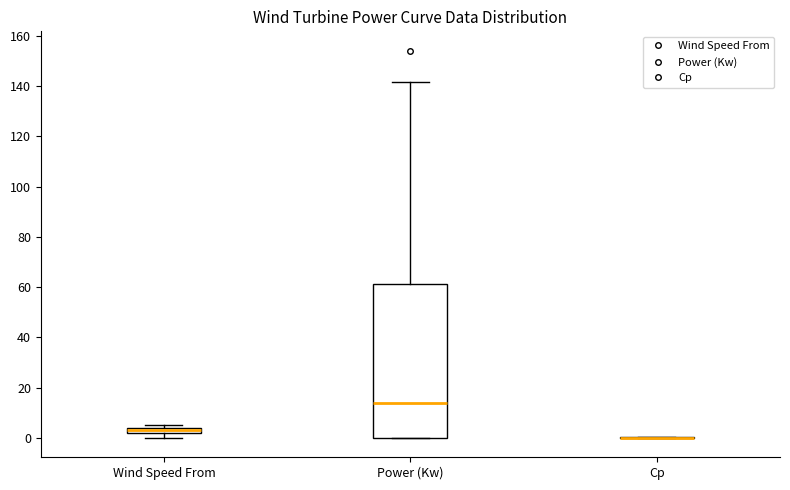

Where does the median line of the box for Power (Kw) sit on the y-axis? The values are not printed on the chart, so give them approximately, as read against the axis.

14